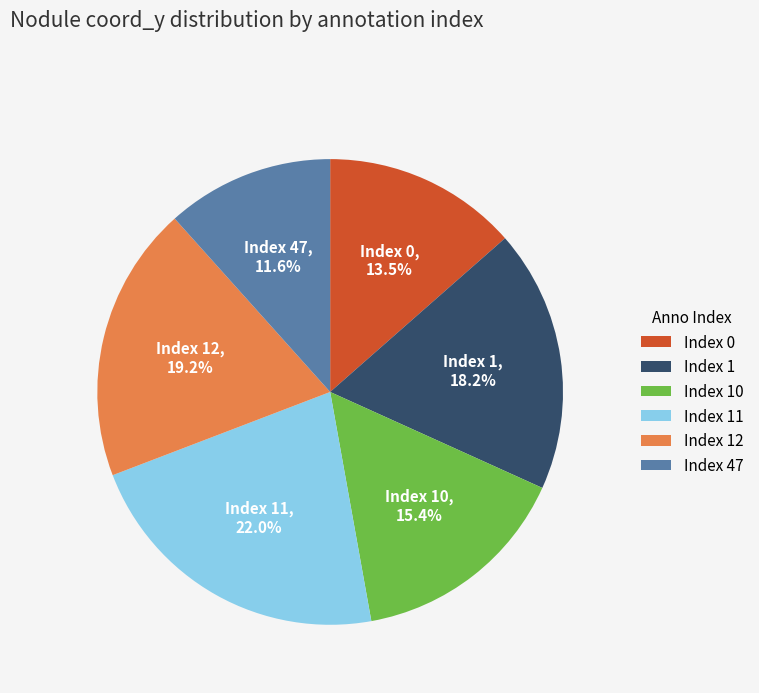

What is the smallest slice in the pie chart?

Index 47